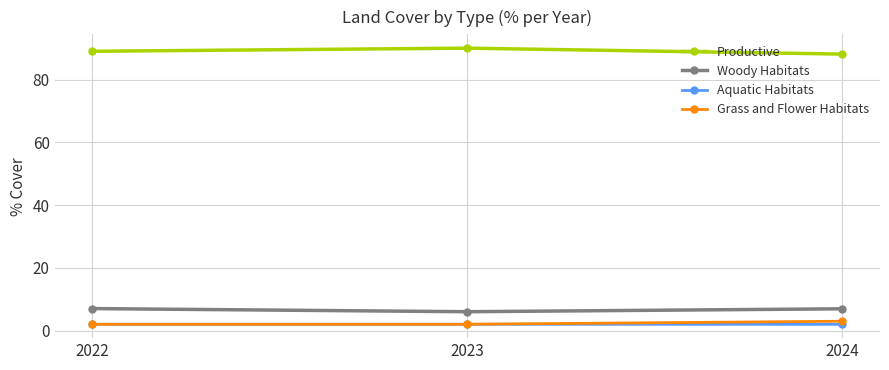

Which category has the highest value across all series?

2023